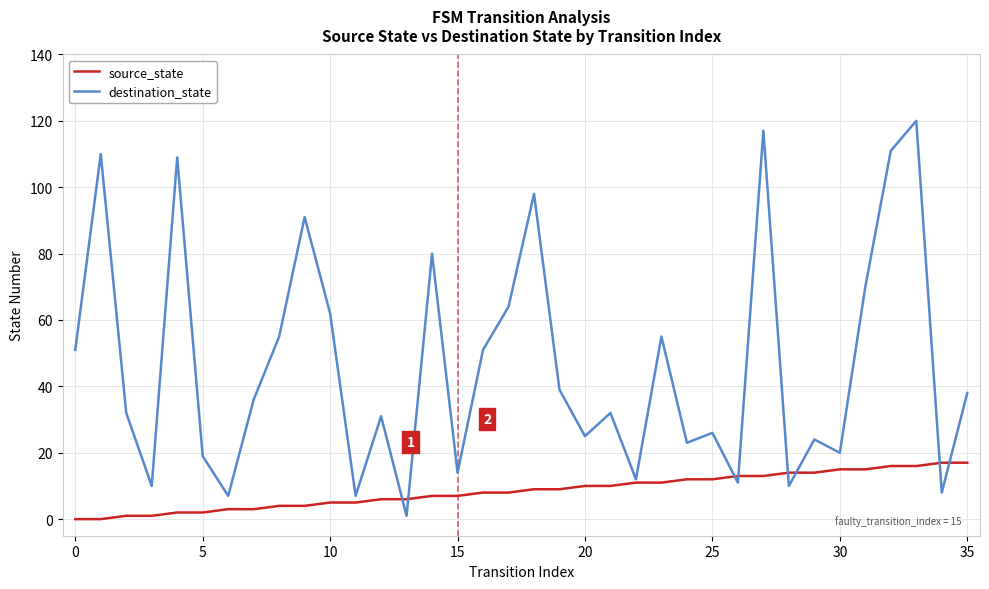

Which series has the largest total across all categories?

destination_state